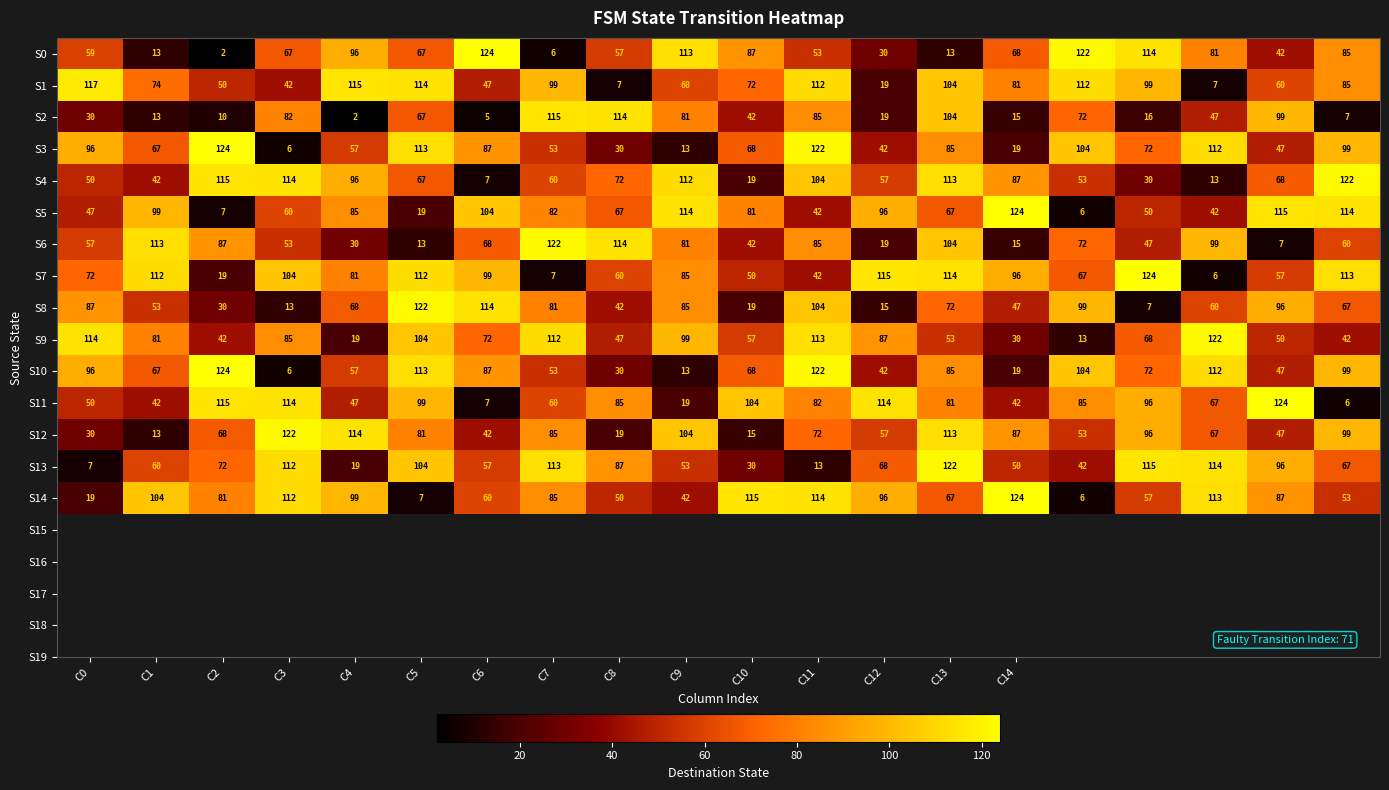

Which series has the largest total across all categories?

S7